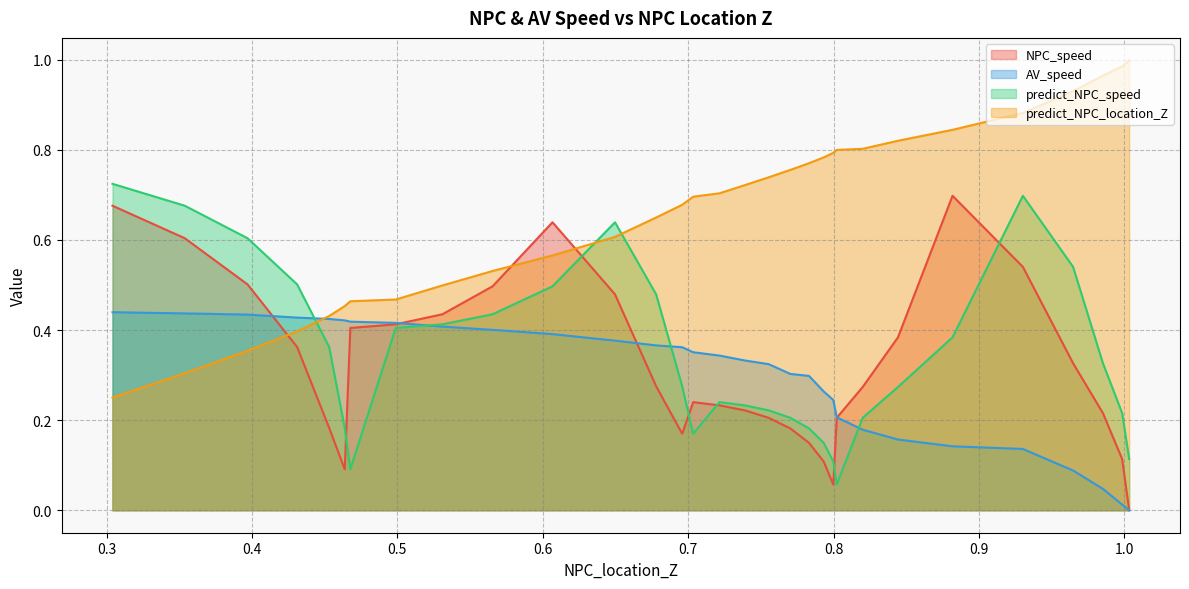

What is the sum of all AV_speed values?

9.1